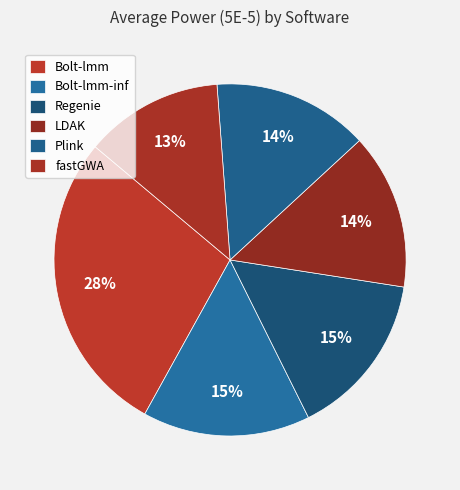

Count the number of slices in the pie.

6